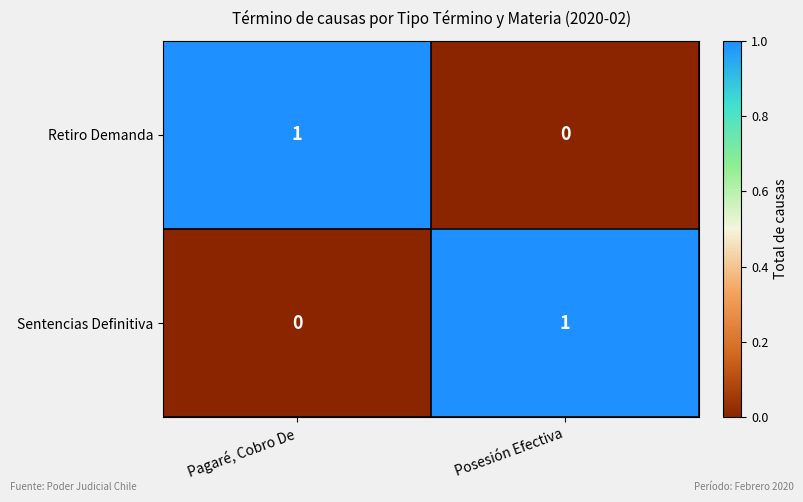

At Pagaré, Cobro De, list the series in order from largest to smallest.

Retiro Demanda, Sentencias Definitiva